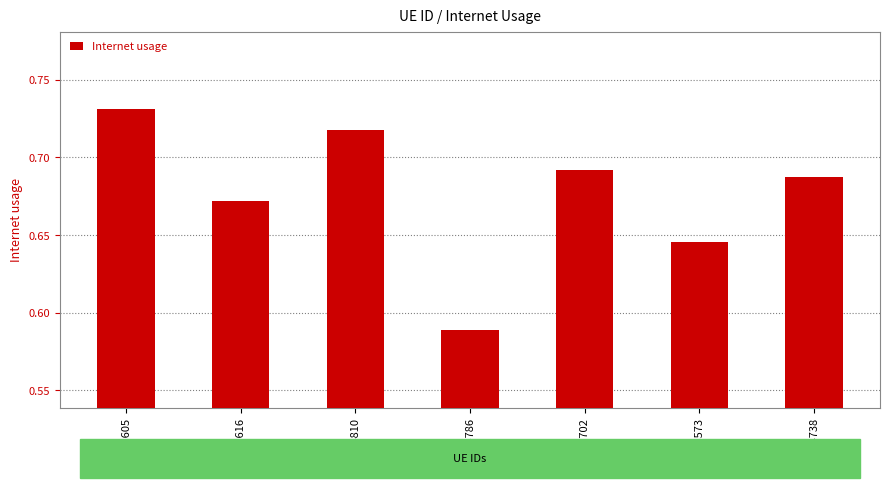

What is the sum of all values?

4.7